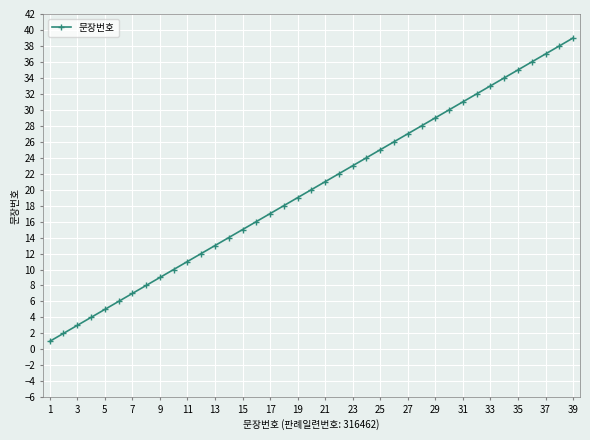

True or false: there are more than 1 points higher than both neighbors.

False